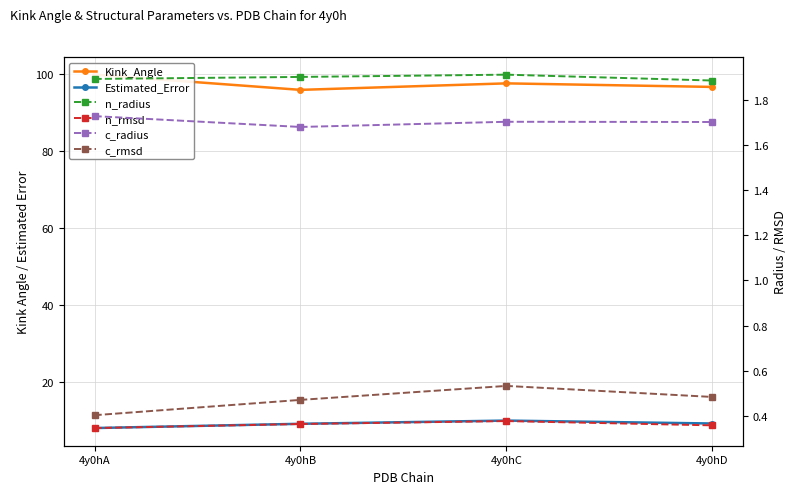

What is the value of the c_radius point at the 2nd from the left?

1.7